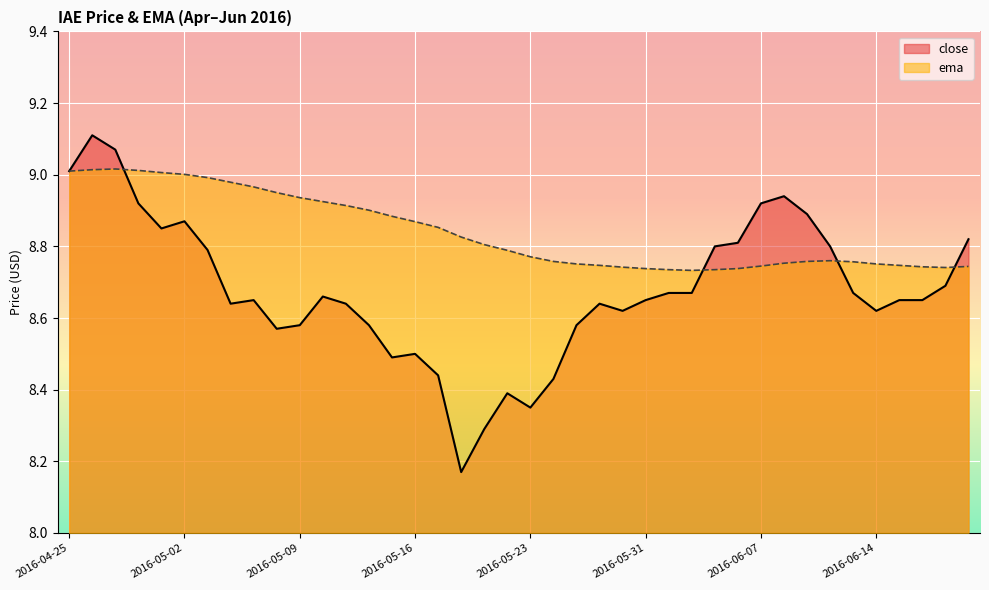

Which category has the lowest value in the close series?

2016-05-18